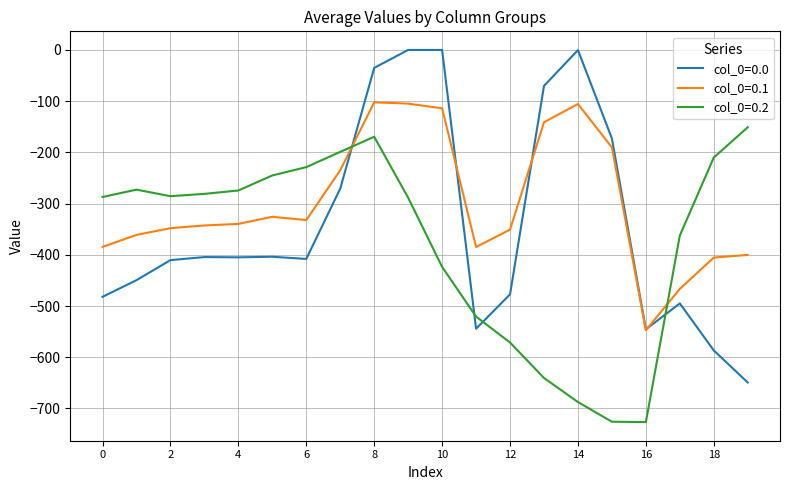

What is the highest value of the col_0=0.2 series?

-151.0